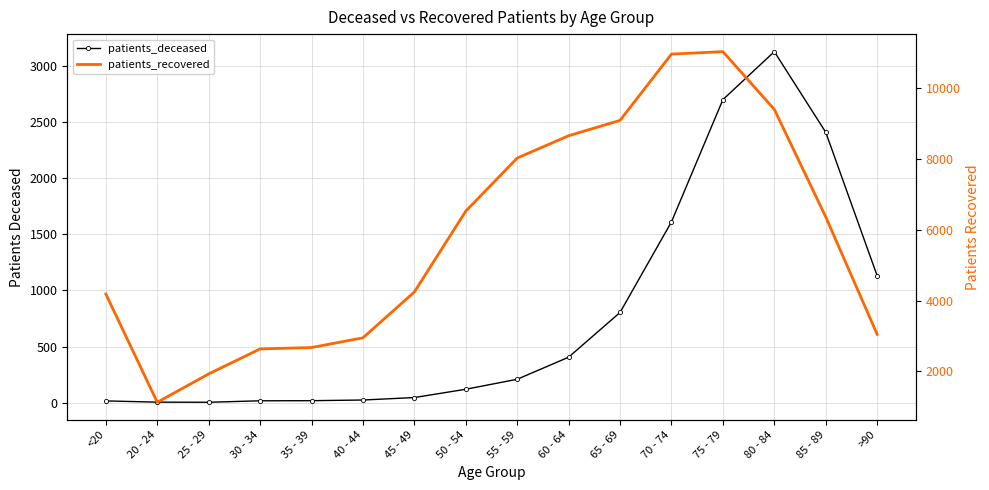

What is the difference between the patients_recovered values at 55 - 59 and 30 - 34?

5382